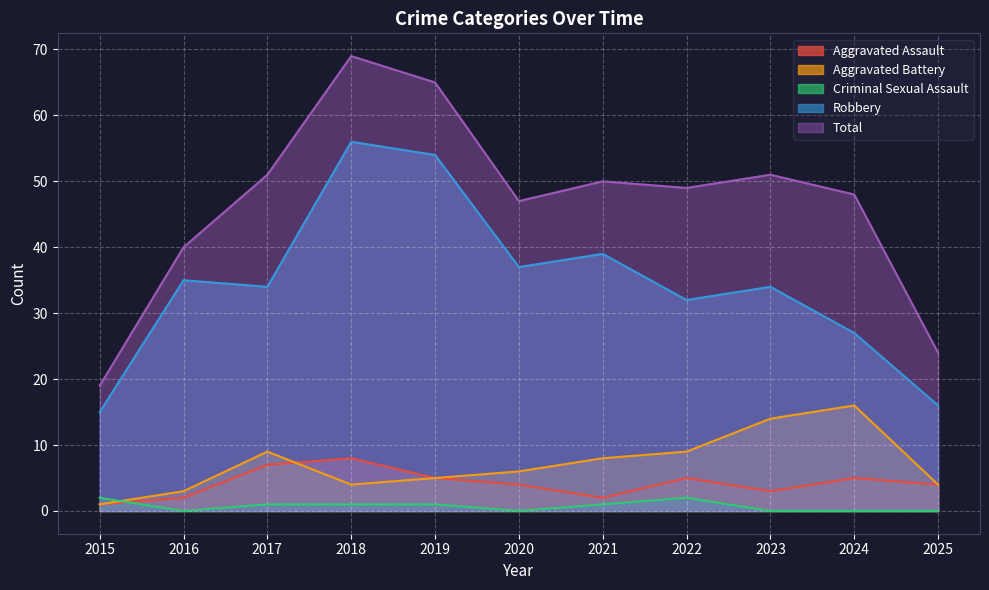

What is the sum of the Aggravated Assault values at 2019 and 2023?

8